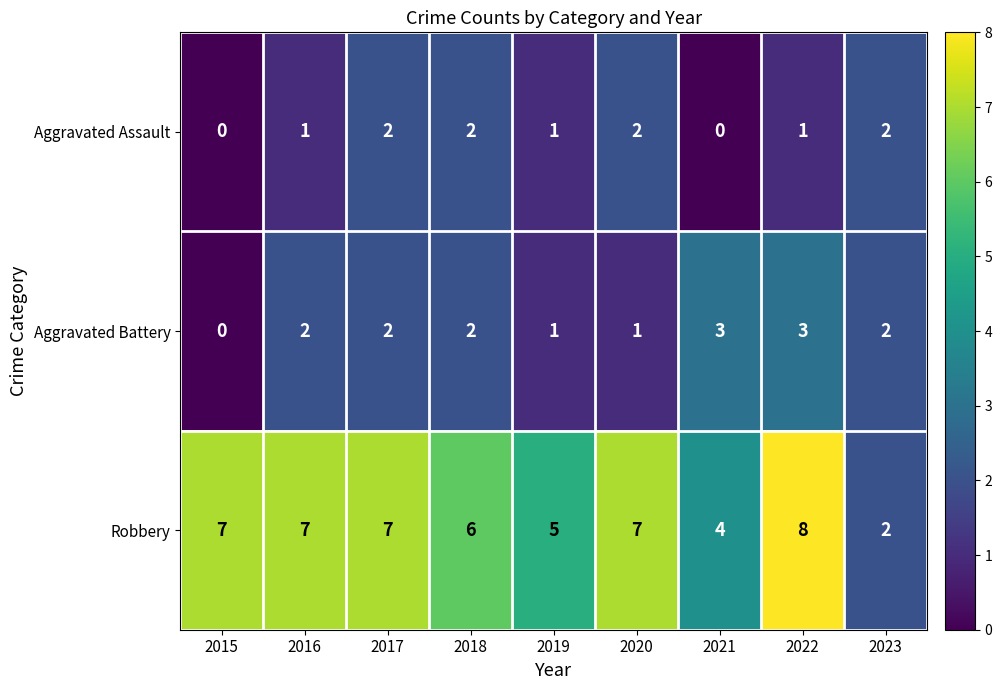

What is the difference between the highest and lowest values at 2022?

7